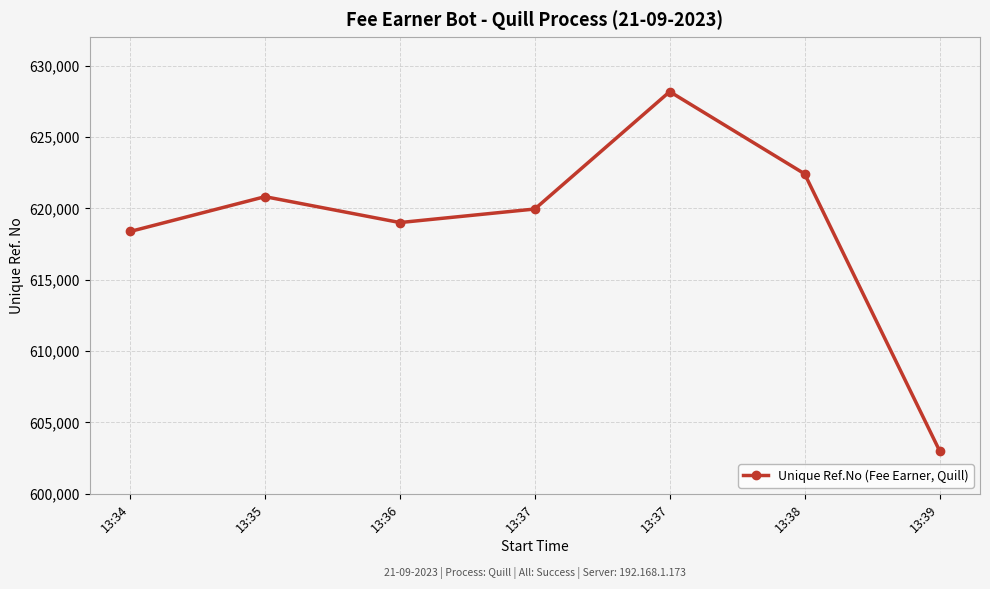

How many series are shown in this chart?

1